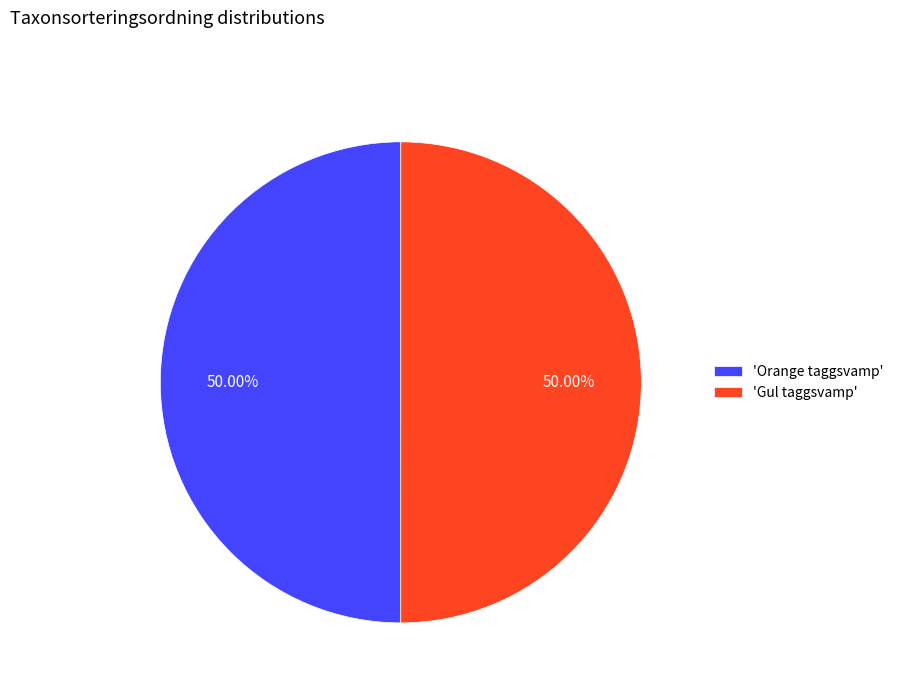

Combined, do 'Orange taggsvamp' and 'Gul taggsvamp' account for over 50%?

Yes